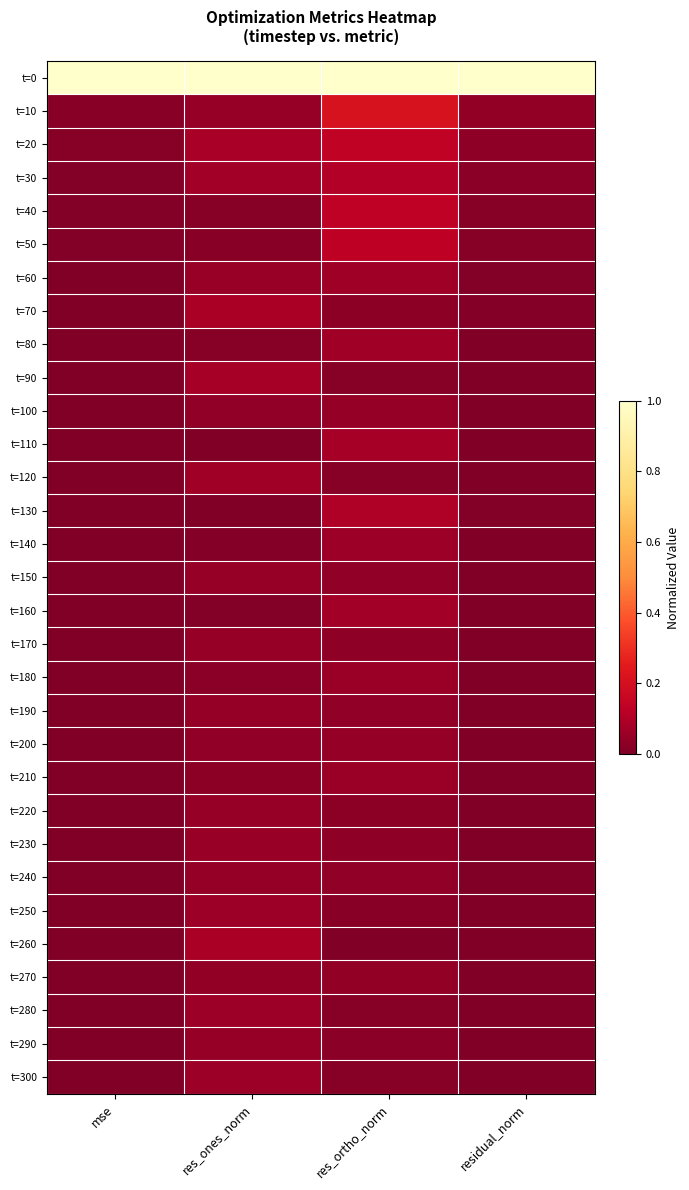

Between res_ones_norm and res_ortho_norm, which is larger?

res_ones_norm